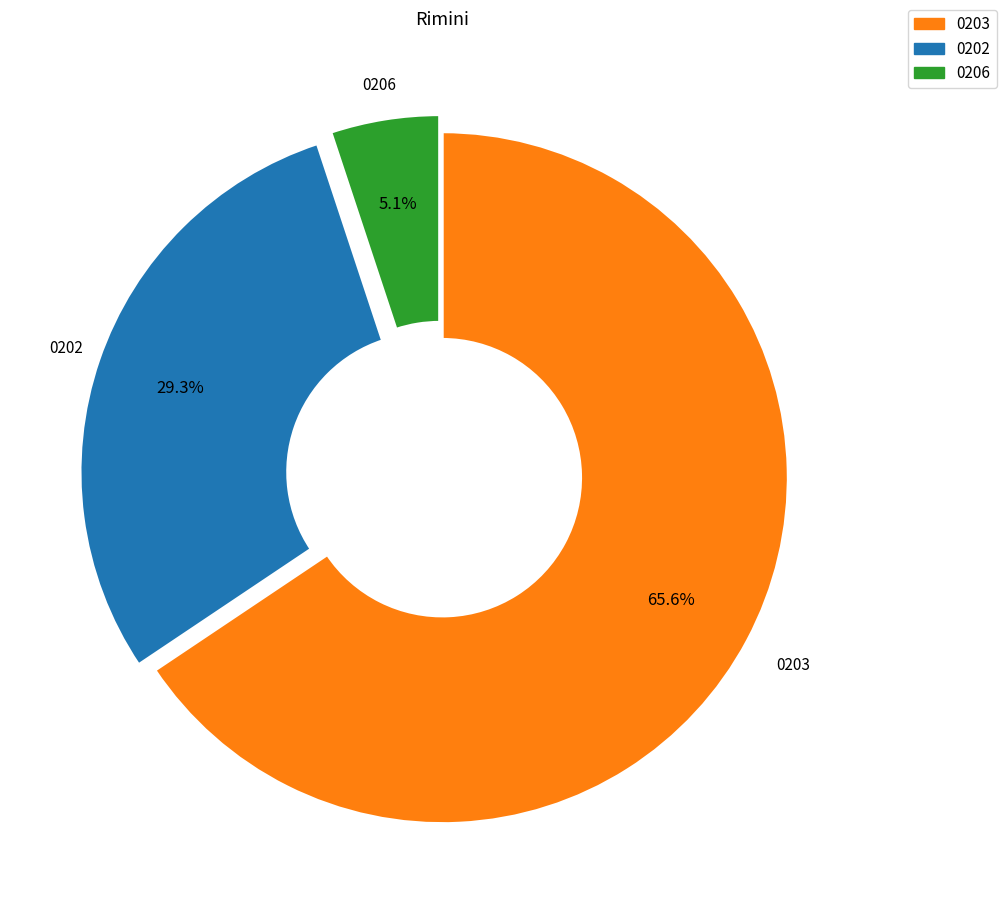

Is there any slice that represents more than half of the pie?

Yes